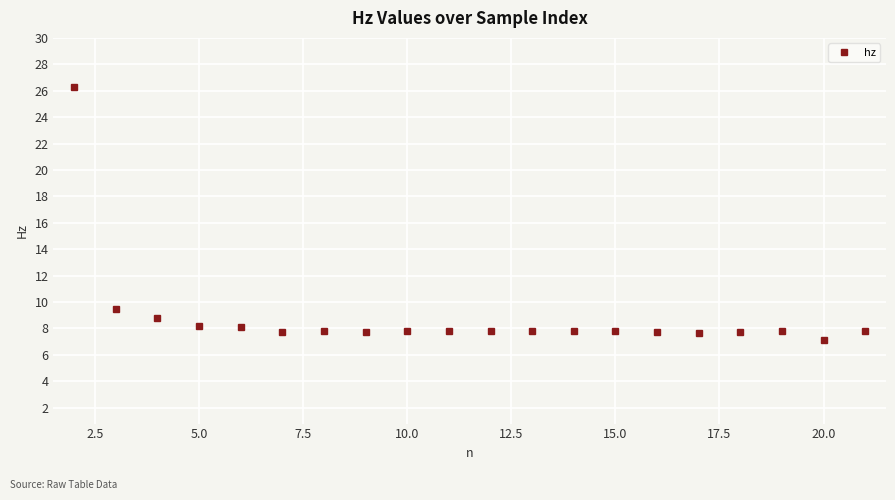

What is the maximum value shown in the chart?

26.3